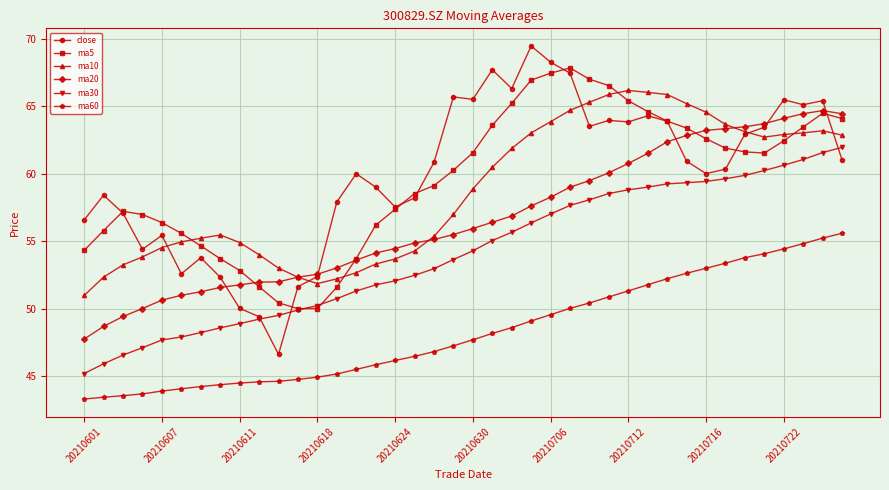

Does the chart have visible grid lines?

Yes